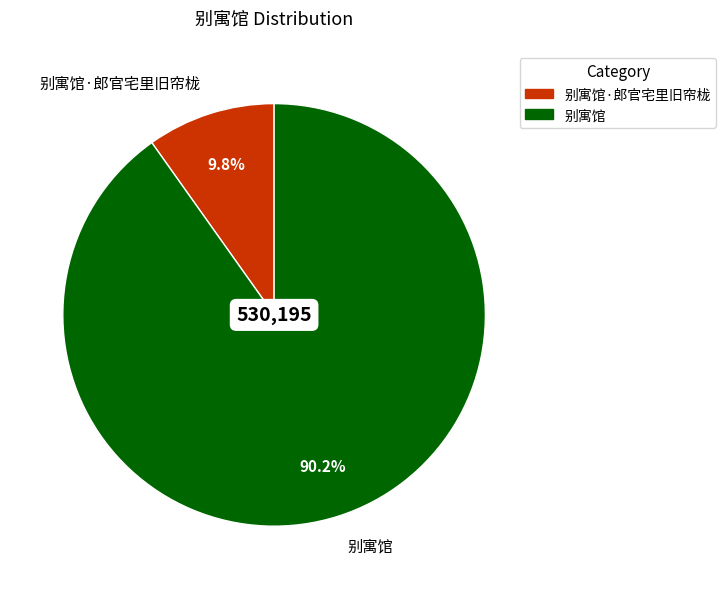

What percentage is the 别寓馆 slice, to the nearest percent?

90%